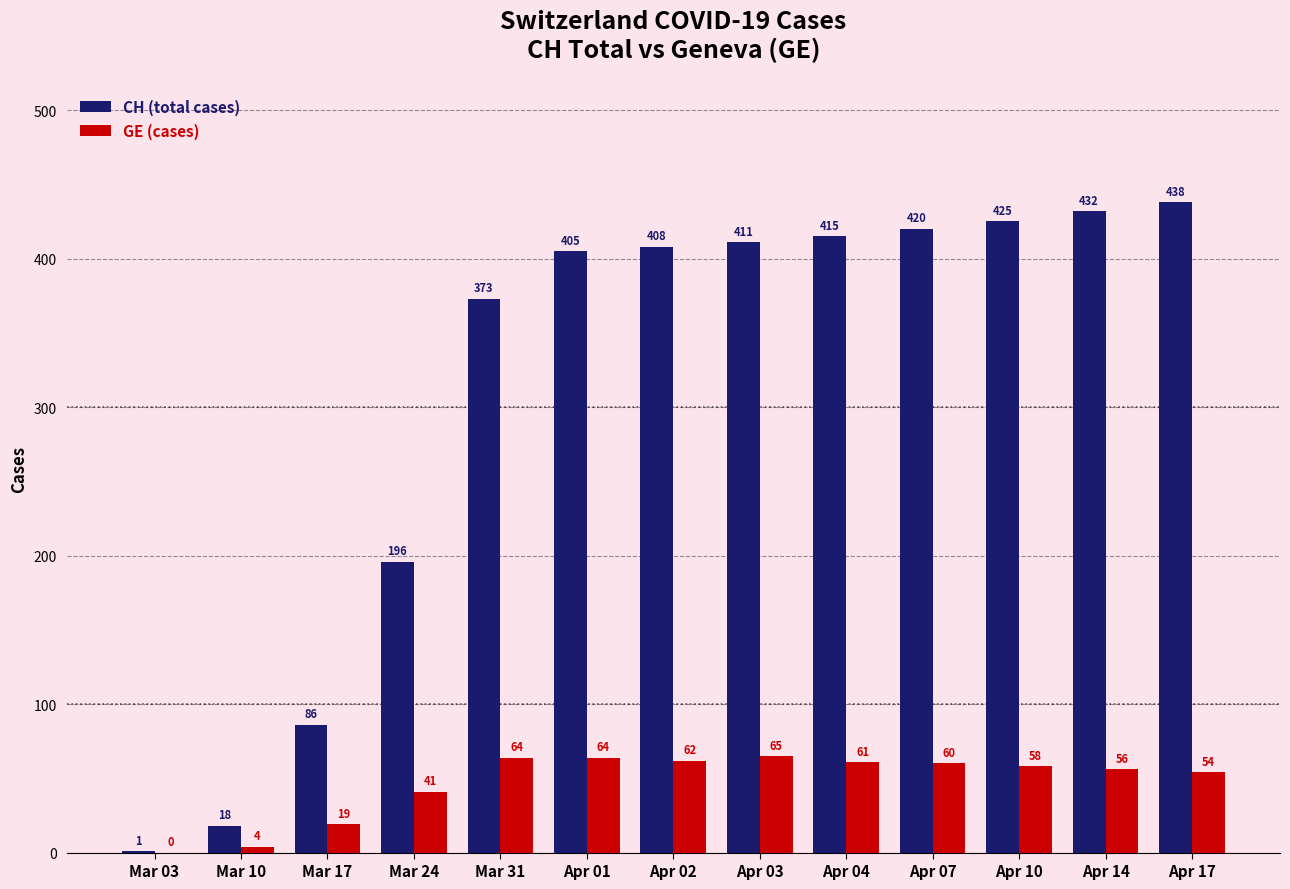

What is the difference between the CH (total cases) values at Apr 14 and Apr 02?

24